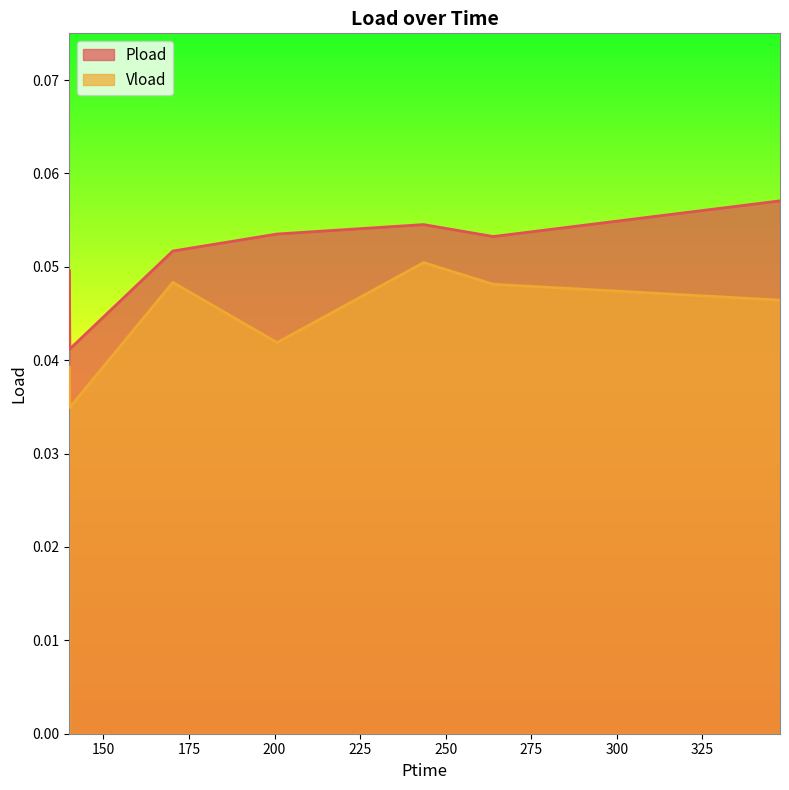

Which series has the largest total across all categories?

Pload